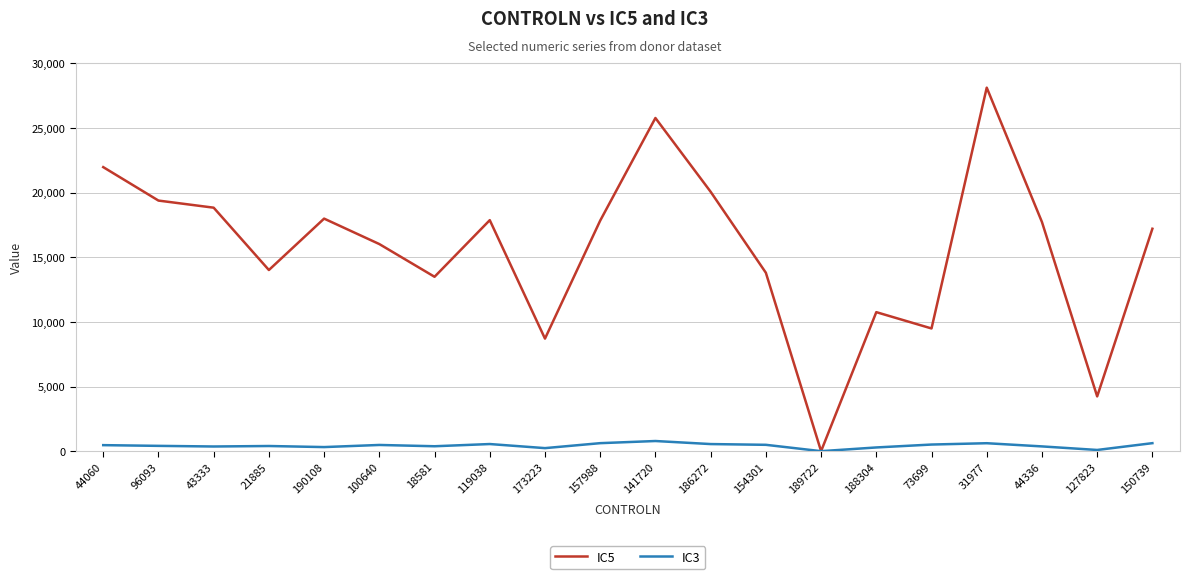

What is the average value of the IC3 series?

427